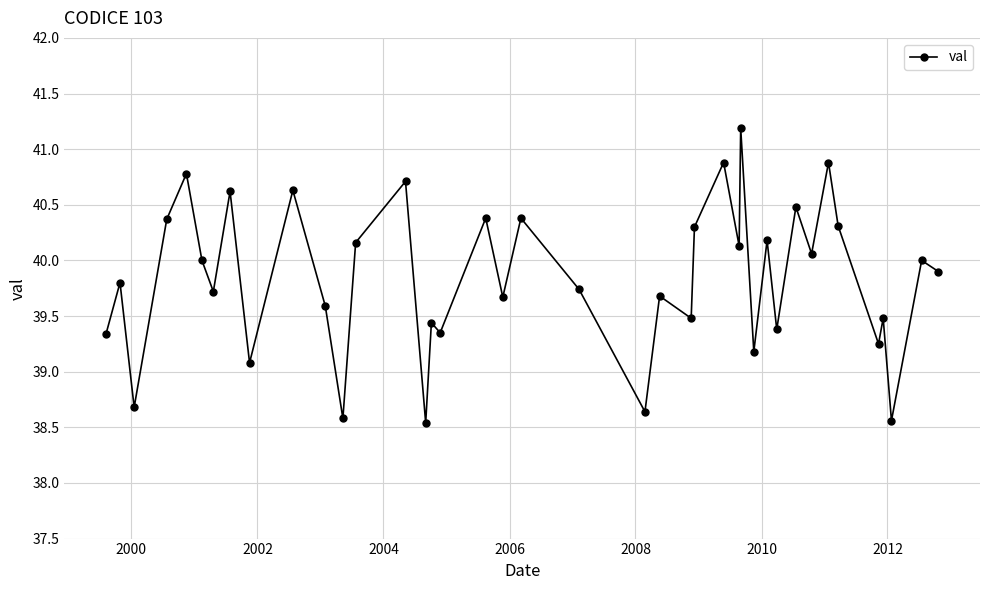

What is the greatest value displayed?

41.2